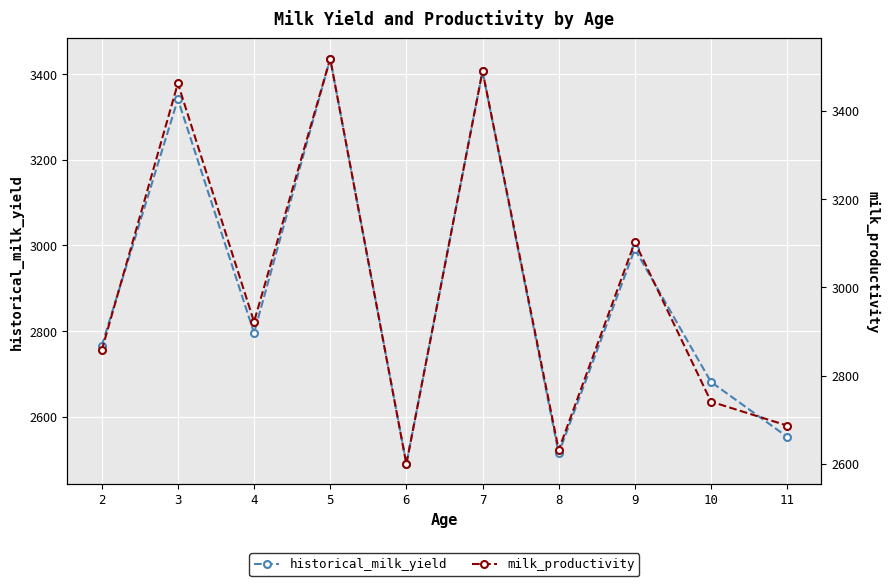

Which category has the highest value in the milk_productivity series?

5